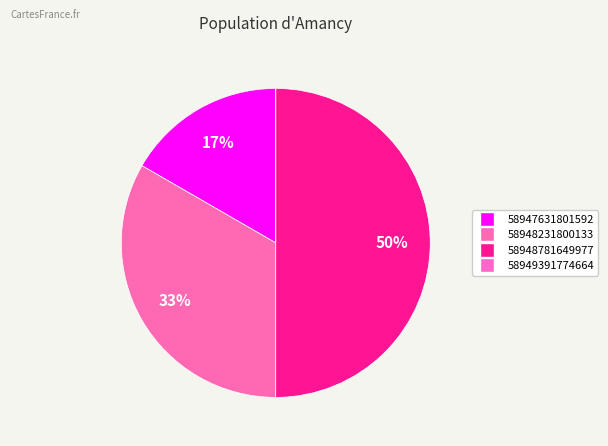

Is it true that 58948231800133 is 33% of the pie?

True